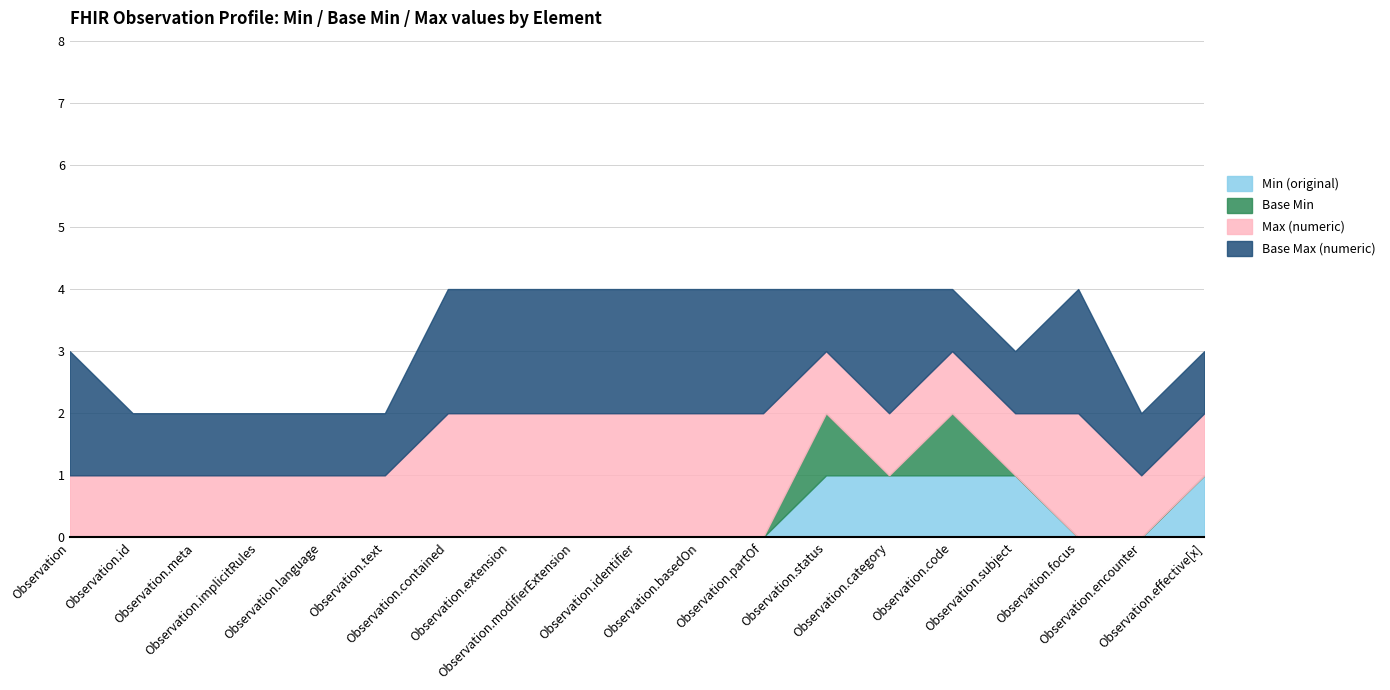

What is the difference between the highest and lowest values at Observation.basedOn?

2